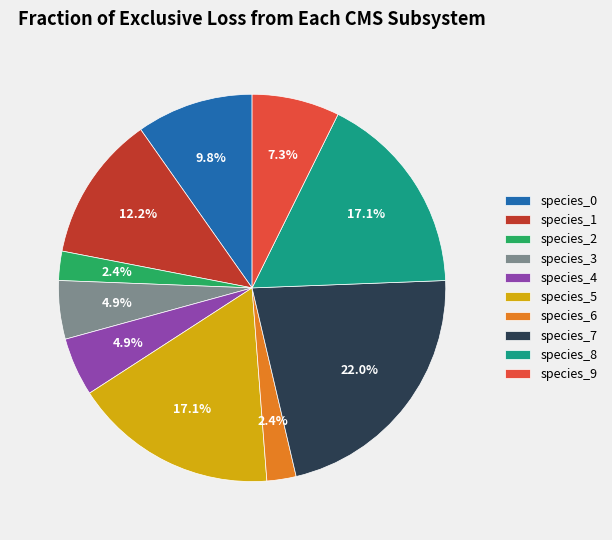

Is there a majority slice in this chart?

No